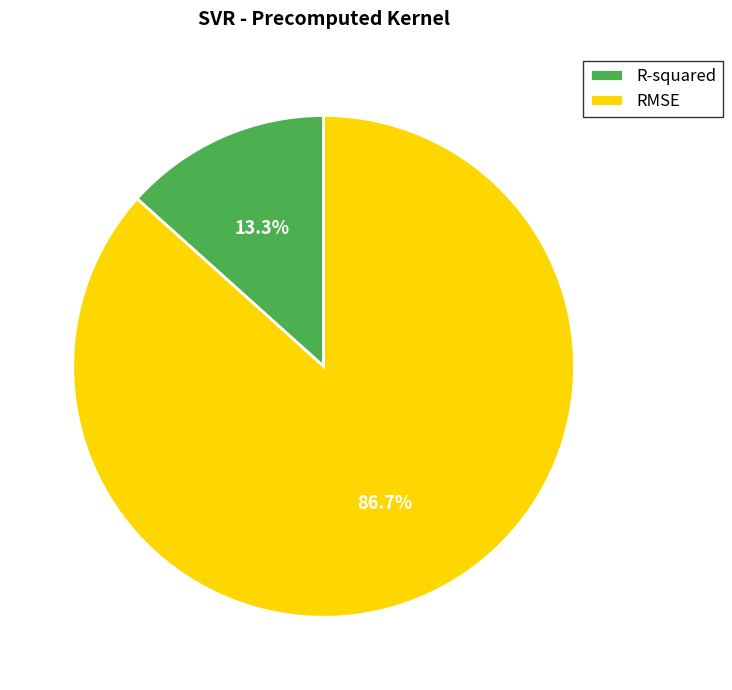

True or false: RMSE accounts for 99% of the total.

False